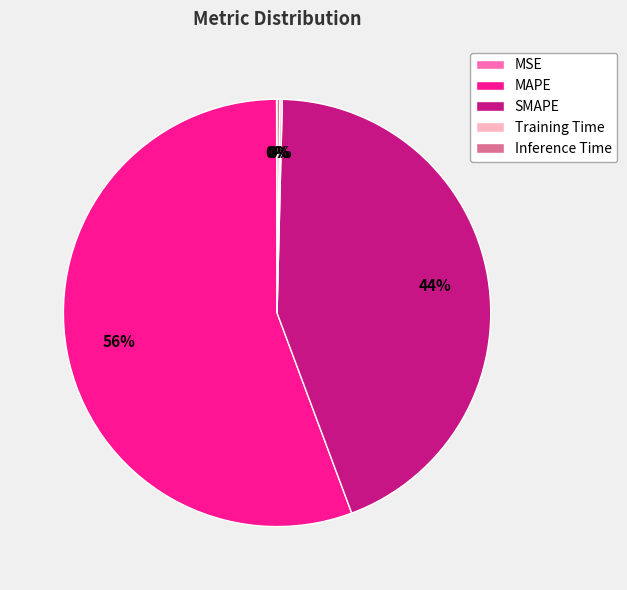

Do SMAPE and MAPE together represent more than half of the pie?

Yes